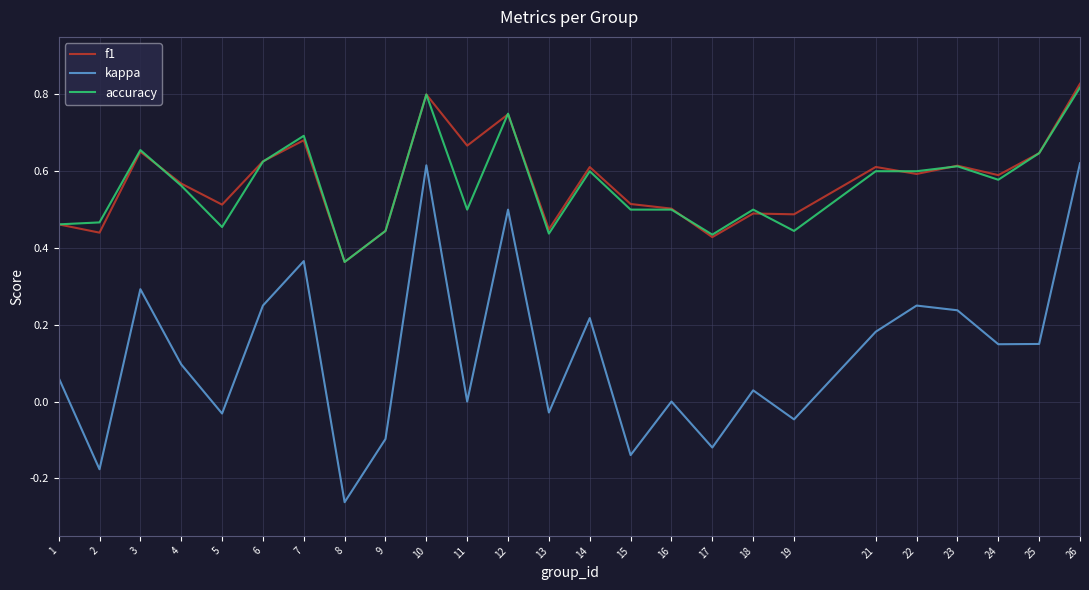

The value of accuracy at 15 is 0.2. True or false?

False